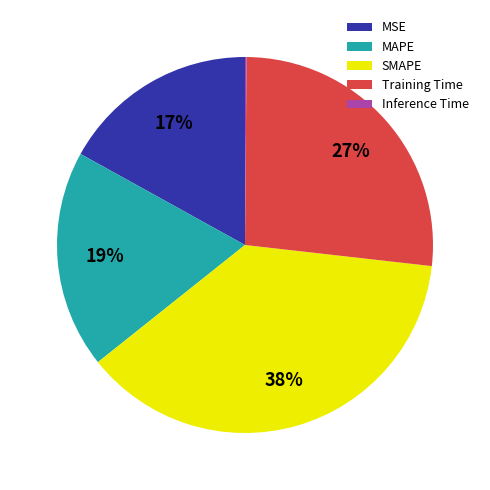

What is the largest slice in the pie chart?

SMAPE